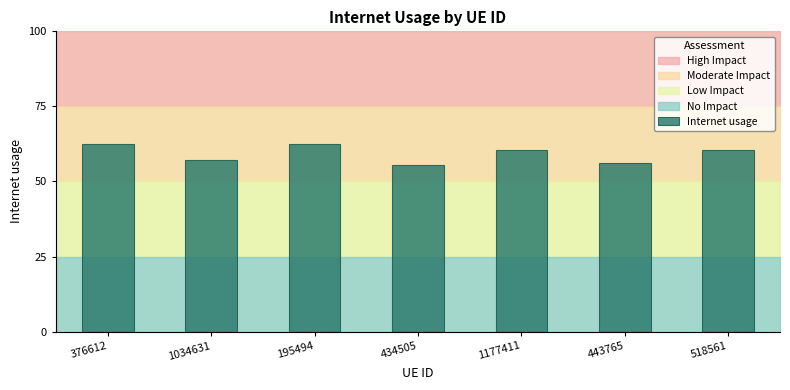

At which category does the chart reach its peak across all series?

195494